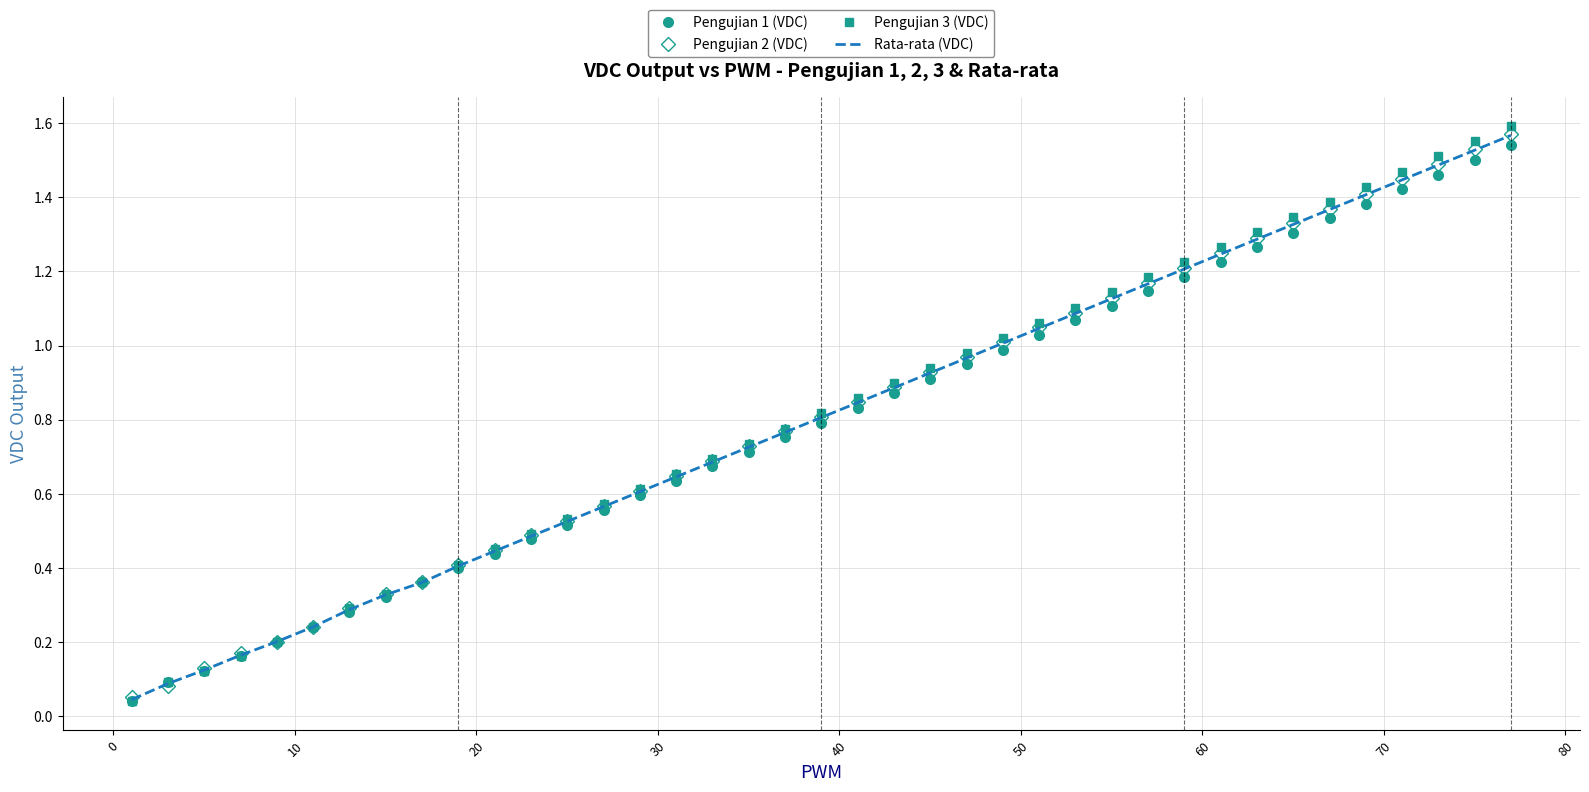

After their last crossing, which series has the higher values: Pengujian 1 (VDC) or Pengujian 2 (VDC)?

Pengujian 2 (VDC)